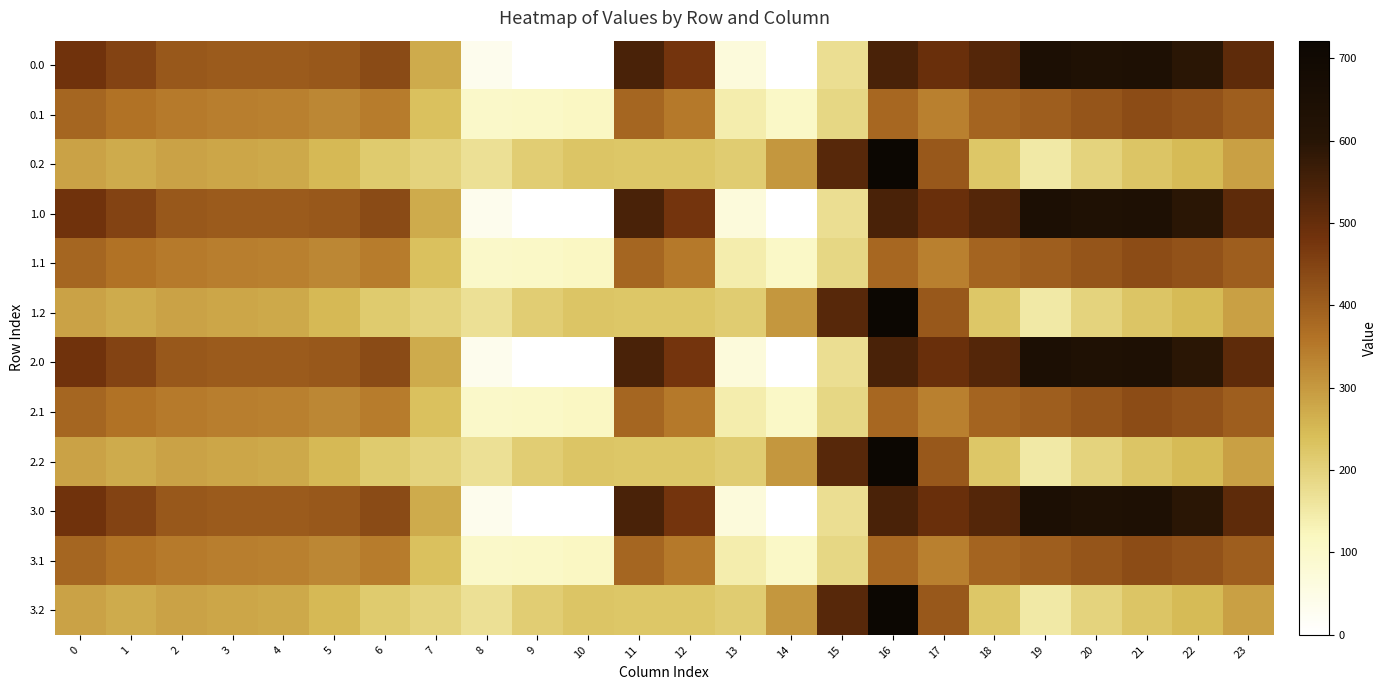

Reading left to right, transcribe all the data shown in this chart.

0.0: 0=482.0	1=449.5	2=410.3	3=404.4	4=404.9	5=410.8	6=435.0	7=270.7	8=35.0	9=0.0	10=0.0	11=544.3	12=477.2	13=70.2	14=0.3	15=172.8	16=545.4	17=493.8	18=529.6	19=644.5	20=629.9	21=638.4	22=592.3	23=511.3
0.1: 0=384.6	1=361.1	2=347.9	3=342.7	4=339.6	5=329.5	6=345.2	7=234.9	8=102.3	9=104.8	10=114.0	11=384.7	12=350.8	13=141.2	14=105.5	15=190.4	16=380.5	17=340.1	18=388.5	19=399.7	20=414.5	21=432.4	22=419.9	23=399.4
0.2: 0=287.1	1=272.7	2=285.5	3=281.0	4=274.4	5=248.1	6=216.4	7=199.0	8=169.5	9=209.6	10=228.0	11=225.2	12=224.3	13=212.2	14=301.9	15=522.2	16=721.2	17=409.5	18=223.1	19=151.1	20=199.2	21=226.4	22=247.4	23=287.5
1.0: 0=482.0	1=449.5	2=410.3	3=404.4	4=404.9	5=410.8	6=435.0	7=270.7	8=35.0	9=0.0	10=0.0	11=544.3	12=477.2	13=70.2	14=0.3	15=172.8	16=545.4	17=493.8	18=529.6	19=644.5	20=629.9	21=638.4	22=592.3	23=511.3
1.1: 0=384.6	1=361.1	2=347.9	3=342.7	4=339.6	5=329.5	6=345.2	7=234.9	8=102.3	9=104.8	10=114.0	11=384.7	12=350.8	13=141.2	14=105.5	15=190.4	16=380.5	17=340.1	18=388.5	19=399.7	20=414.5	21=432.4	22=419.9	23=399.4
1.2: 0=287.1	1=272.7	2=285.5	3=281.0	4=274.4	5=248.1	6=216.4	7=199.0	8=169.5	9=209.6	10=228.0	11=225.2	12=224.3	13=212.2	14=301.9	15=522.2	16=721.2	17=409.5	18=223.1	19=151.1	20=199.2	21=226.4	22=247.4	23=287.5
2.0: 0=482.0	1=449.5	2=410.3	3=404.4	4=404.9	5=410.8	6=435.0	7=270.7	8=35.0	9=0.0	10=0.0	11=544.3	12=477.2	13=70.2	14=0.3	15=172.8	16=545.4	17=493.8	18=529.6	19=644.5	20=629.9	21=638.4	22=592.3	23=511.3
2.1: 0=384.6	1=361.1	2=347.9	3=342.7	4=339.6	5=329.5	6=345.2	7=234.9	8=102.3	9=104.8	10=114.0	11=384.7	12=350.8	13=141.2	14=105.5	15=190.4	16=380.5	17=340.1	18=388.5	19=399.7	20=414.5	21=432.4	22=419.9	23=399.4
2.2: 0=287.1	1=272.7	2=285.5	3=281.0	4=274.4	5=248.1	6=216.4	7=199.0	8=169.5	9=209.6	10=228.0	11=225.2	12=224.3	13=212.2	14=301.9	15=522.2	16=721.2	17=409.5	18=223.1	19=151.1	20=199.2	21=226.4	22=247.4	23=287.5
3.0: 0=482.0	1=449.5	2=410.3	3=404.4	4=404.9	5=410.8	6=435.0	7=270.7	8=35.0	9=0.0	10=0.0	11=544.3	12=477.2	13=70.2	14=0.3	15=172.8	16=545.4	17=493.8	18=529.6	19=644.5	20=629.9	21=638.4	22=592.3	23=511.3
3.1: 0=384.6	1=361.1	2=347.9	3=342.7	4=339.6	5=329.5	6=345.2	7=234.9	8=102.3	9=104.8	10=114.0	11=384.7	12=350.8	13=141.2	14=105.5	15=190.4	16=380.5	17=340.1	18=388.5	19=399.7	20=414.5	21=432.4	22=419.9	23=399.4
3.2: 0=287.1	1=272.7	2=285.5	3=281.0	4=274.4	5=248.1	6=216.4	7=199.0	8=169.5	9=209.6	10=228.0	11=225.2	12=224.3	13=212.2	14=301.9	15=522.2	16=721.2	17=409.5	18=223.1	19=151.1	20=199.2	21=226.4	22=247.4	23=287.5